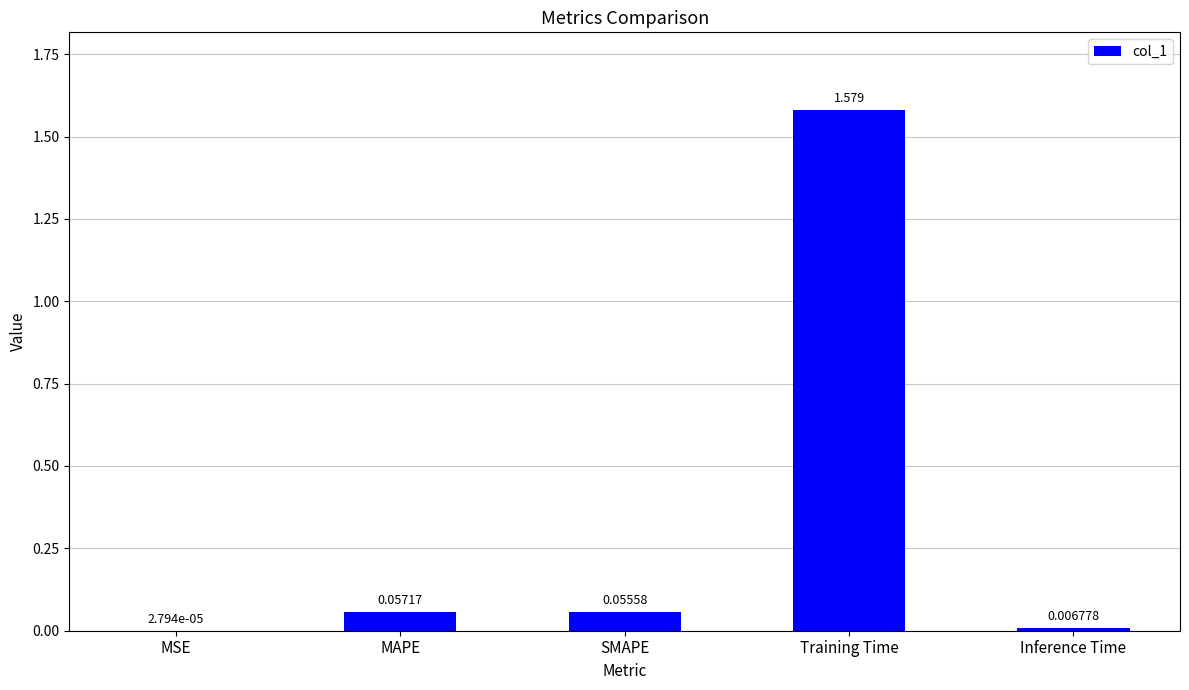

At which category does the chart reach its peak across all series?

Training Time